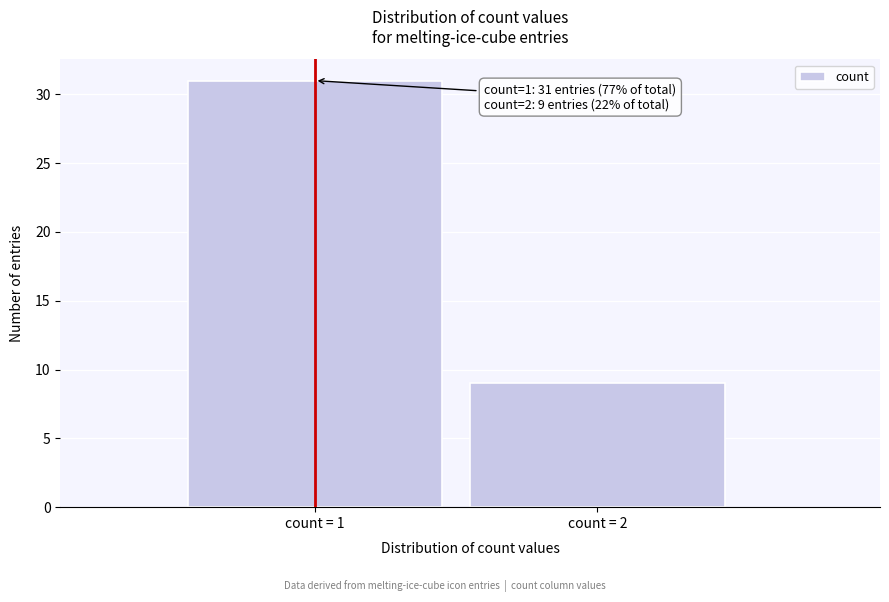

Reading left to right, transcribe all the data shown in this chart.

count = 1=31	count = 2=9